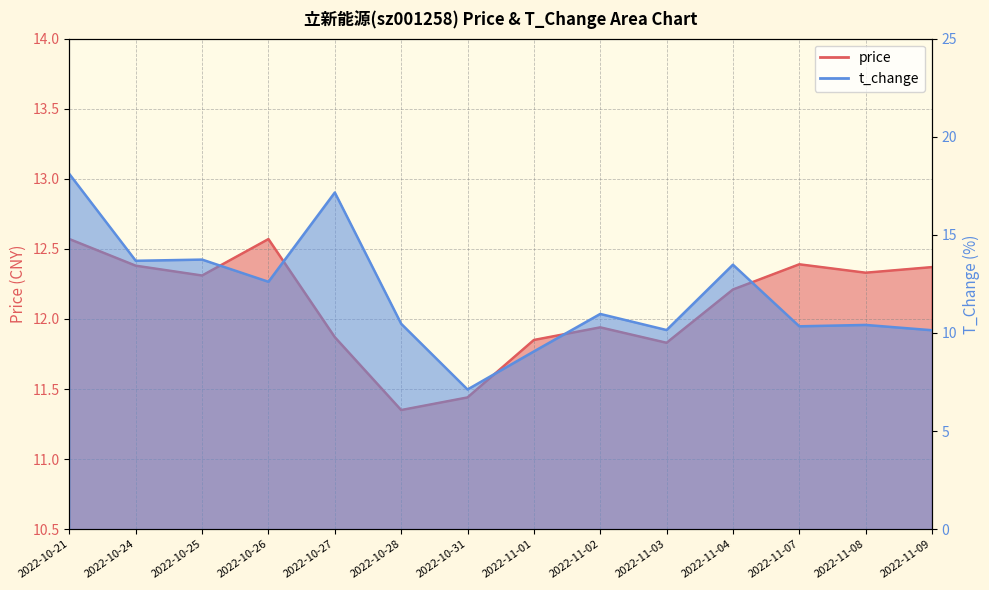

What is the difference between the maximum and minimum values in the t_change series?

11.0